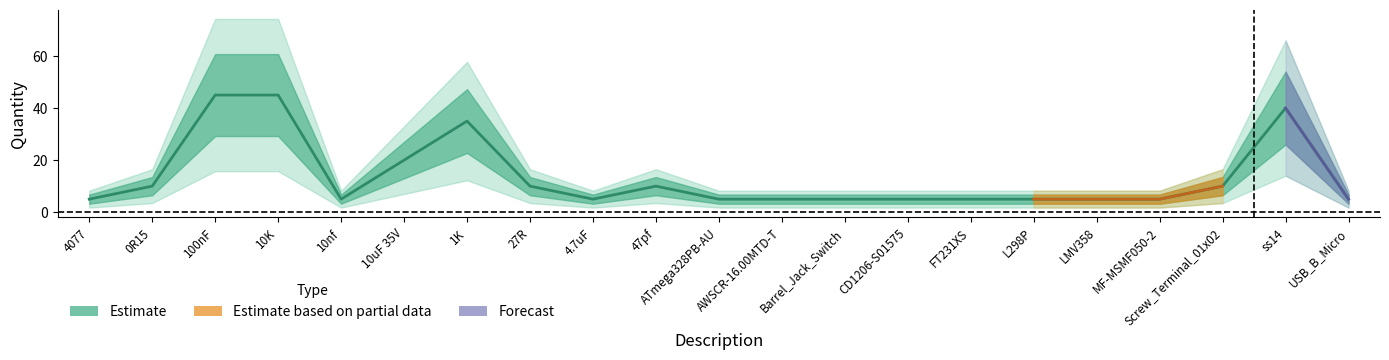

List the labels in order of value, smallest first.

4077, 10nf, 4.7uF, ATmega328PB-AU, AWSCR-16.00MTD-T, Barrel_Jack_Switch, CD1206-S01575, FT231XS, L298P, LMV358, MF-MSMF050-2, USB_B_Micro, 0R15, 27R, 47pf, Screw_Terminal_01x02, 10uF 35V, 1K, ss14, 100nF, 10K